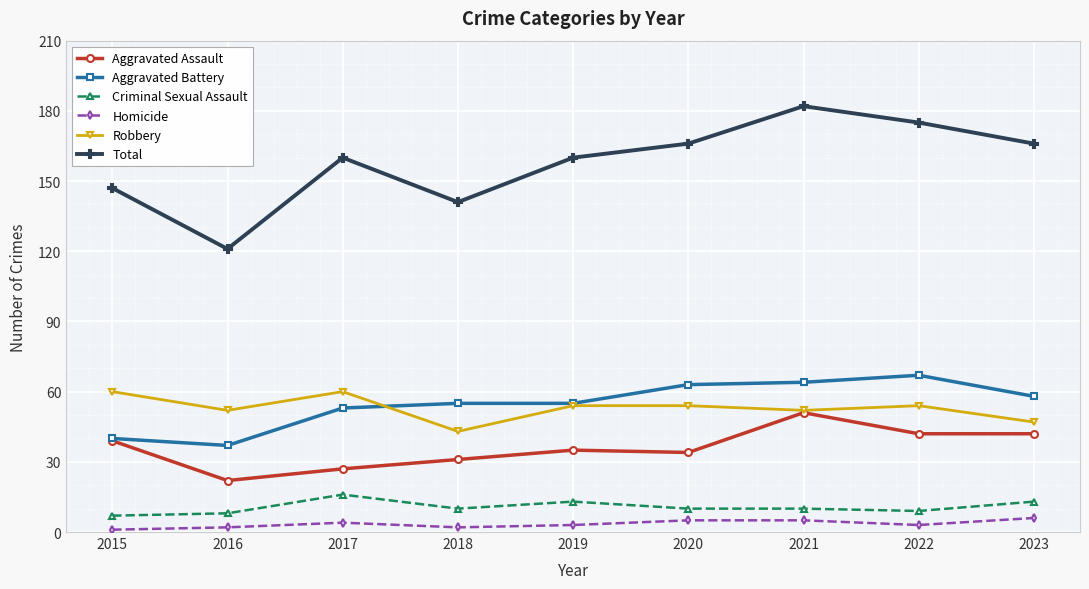

Count the Robbery values in the range 52 to 54.

5